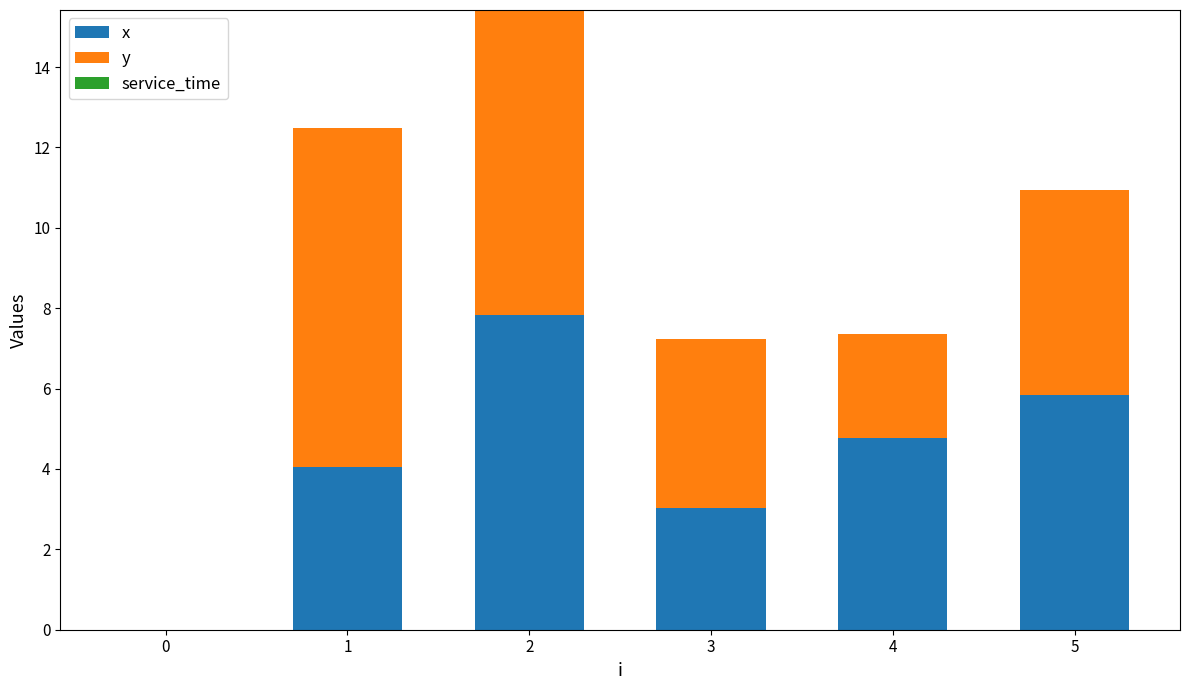

The x series shows 4.8 at 4. True or false?

True